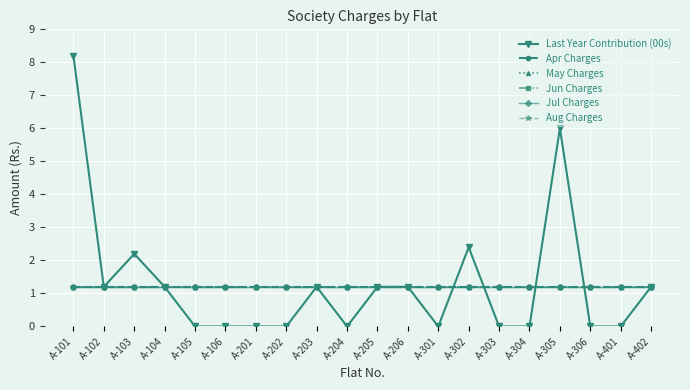

The value of Aug Charges at A-301 is 1.2. True or false?

True